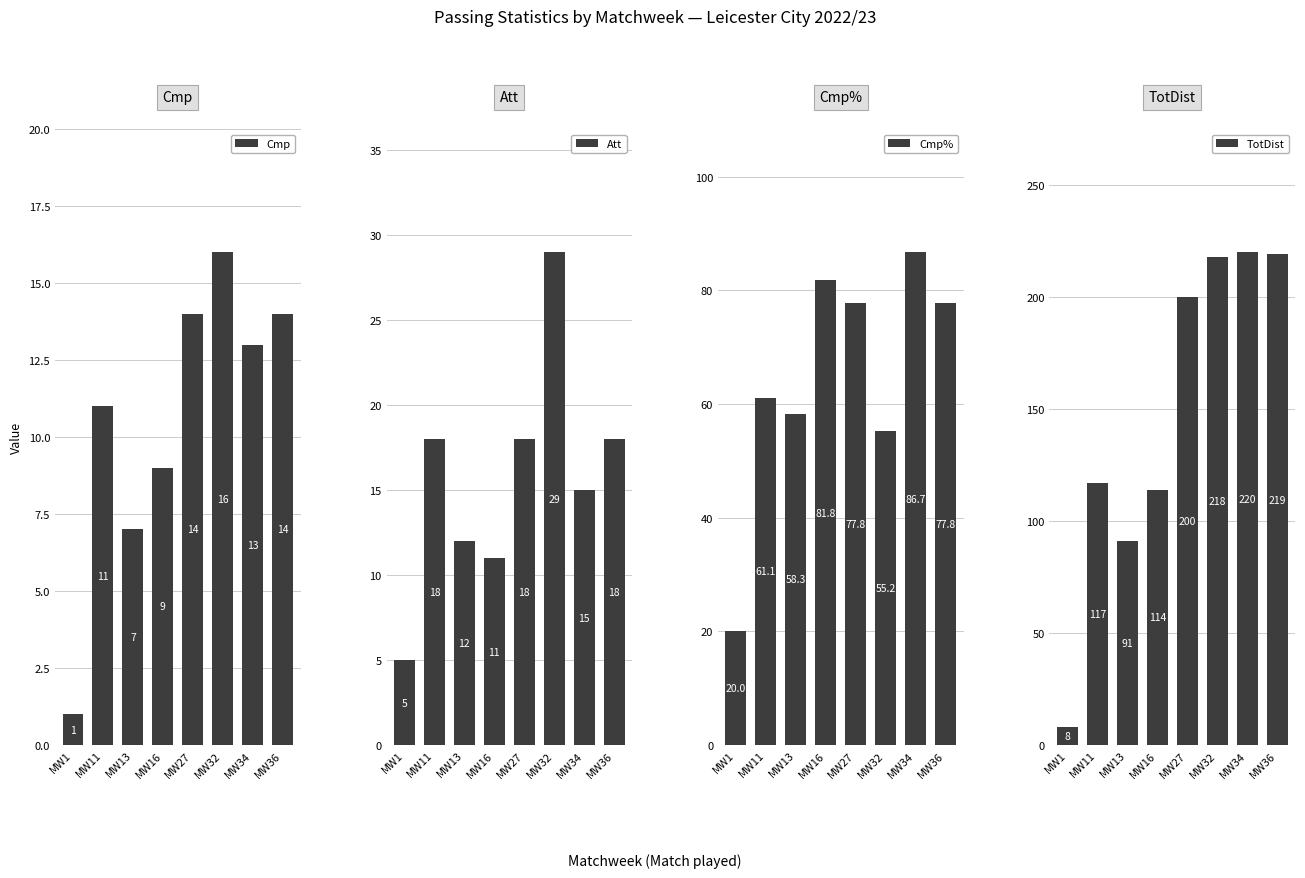

What value does the Att series have at MW11?

18